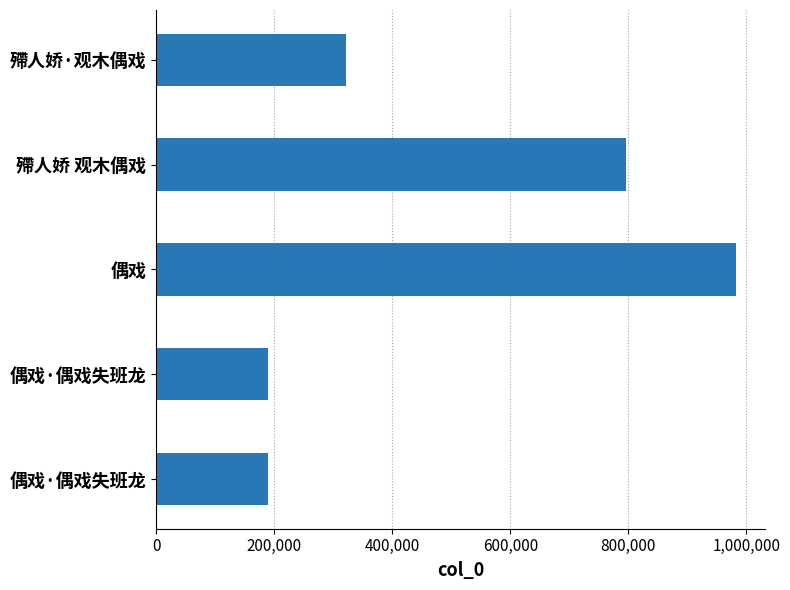

What is the smallest value displayed?

190003